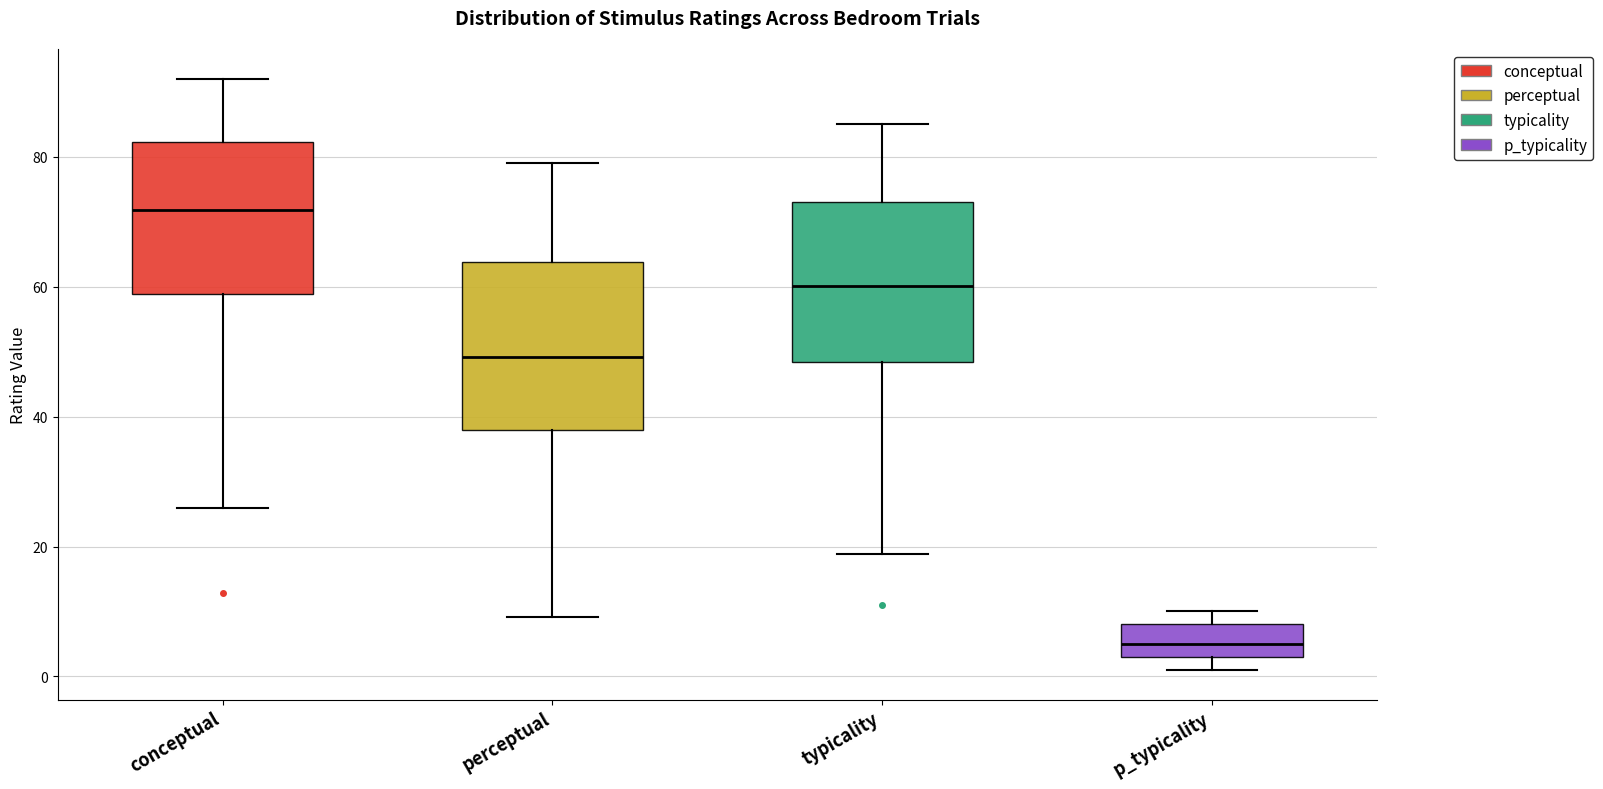

Reading left to right, transcribe this box plot: for each box, give where its median line is, the range the box spans, and where its two whiskers end, as read against the y-axis. The values are not printed on the chart, so give them approximately, as read against the axis.

conceptual: median 72, box 58 to 82, whiskers 26 to 92
perceptual: median 50, box 38 to 64, whiskers 10 to 80
typicality: median 60, box 48 to 74, whiskers 18 to 86
p_typicality: median 6, box 4 to 8, whiskers 2 to 10